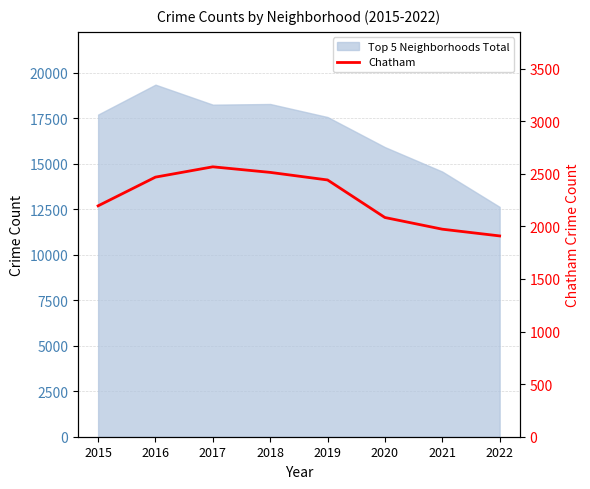

What is the ratio of the value at 2019 to the value at 2016?

1.0